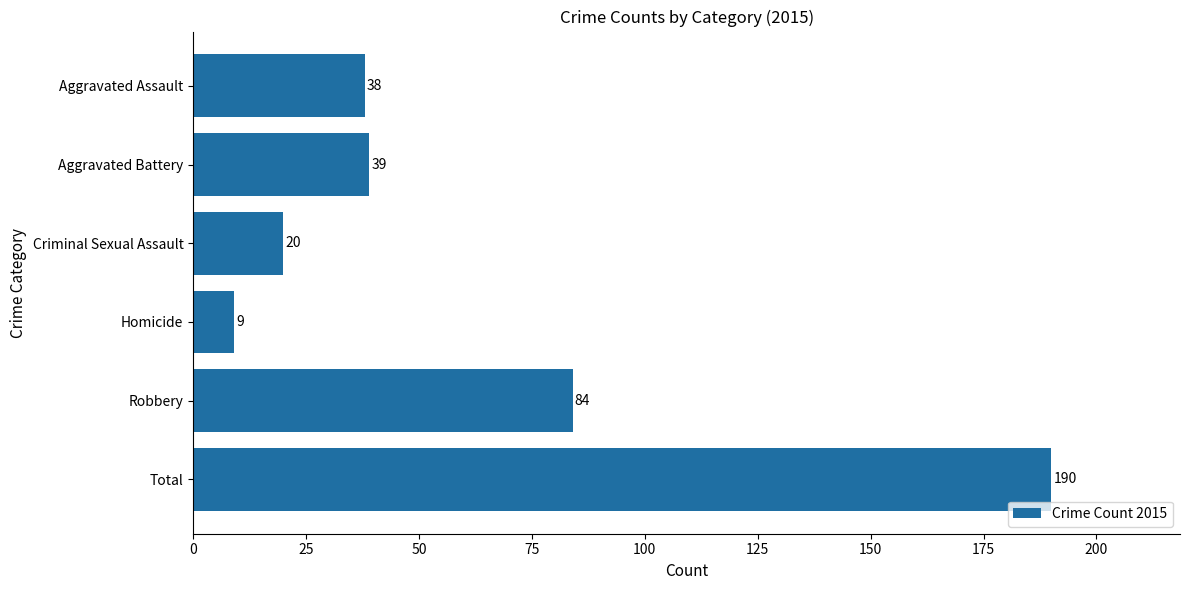

The value at Criminal Sexual Assault is 20. True or false?

True